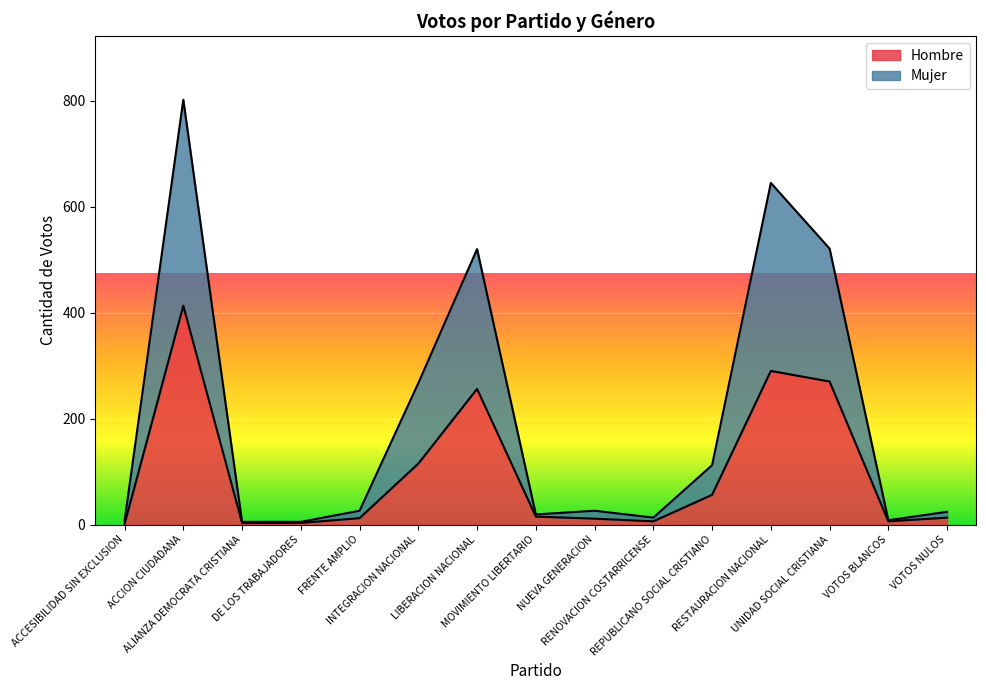

Which category has the highest value across all series?

ACCION CIUDADANA